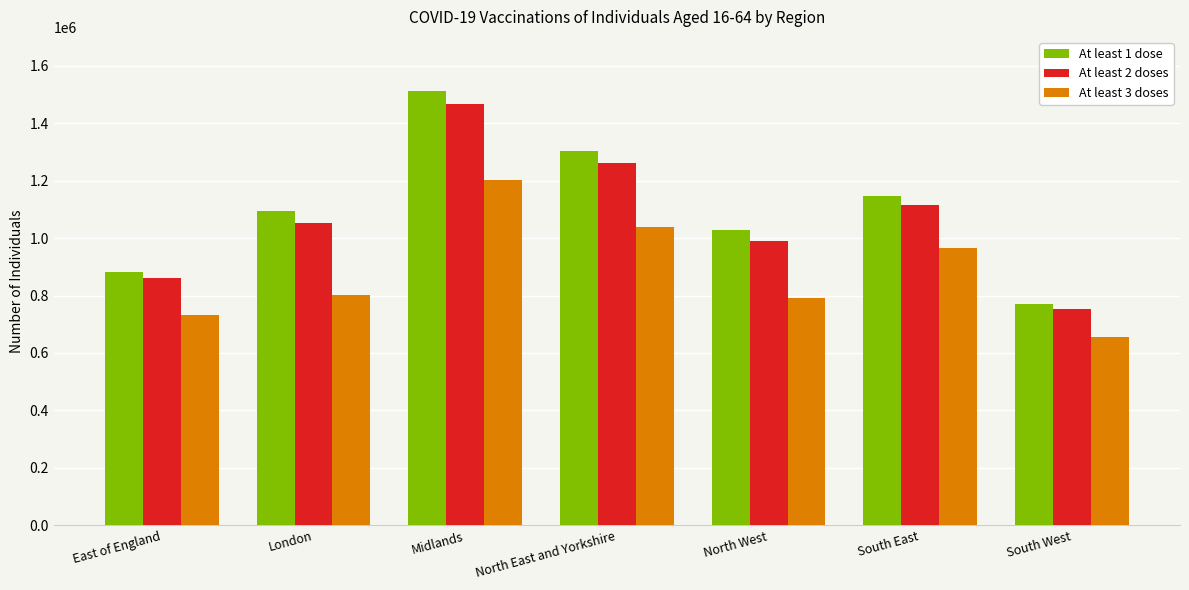

How many At least 3 doses values are between 732011 and 1037419?

5